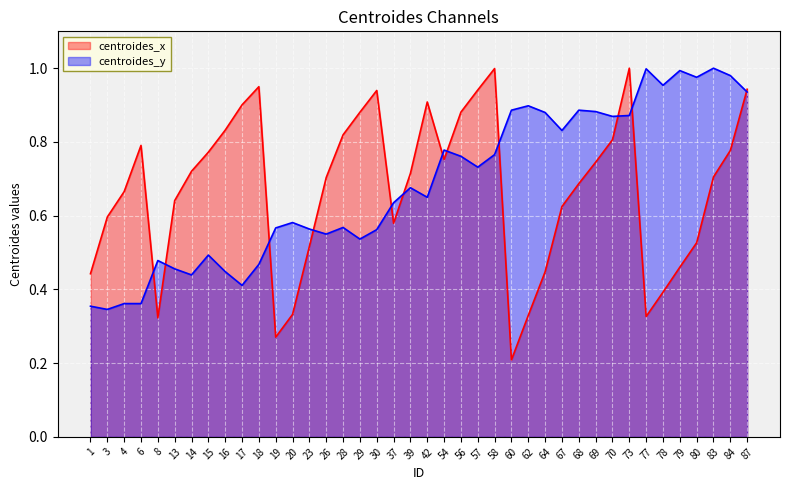

List the labels in order of centroides_x value, smallest first.

60, 19, 8, 77, 62, 20, 78, 1, 64, 79, 23, 80, 37, 3, 67, 13, 4, 68, 26, 83, 39, 14, 69, 54, 15, 84, 6, 70, 28, 16, 29, 56, 17, 42, 30, 57, 87, 18, 58, 73